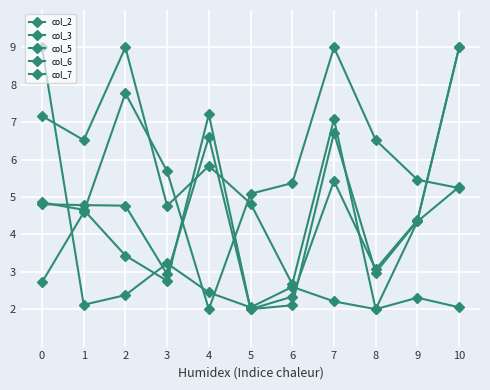

What is the sum of the col_2 values at 1 and 9?

4.4